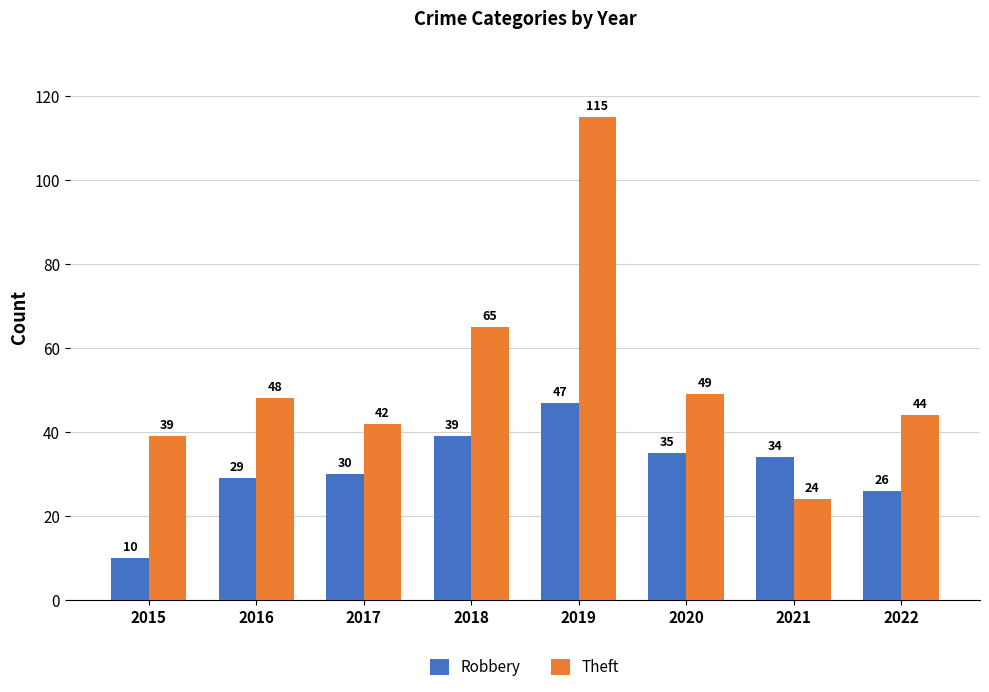

What is the difference between the highest and lowest values at 2018?

26